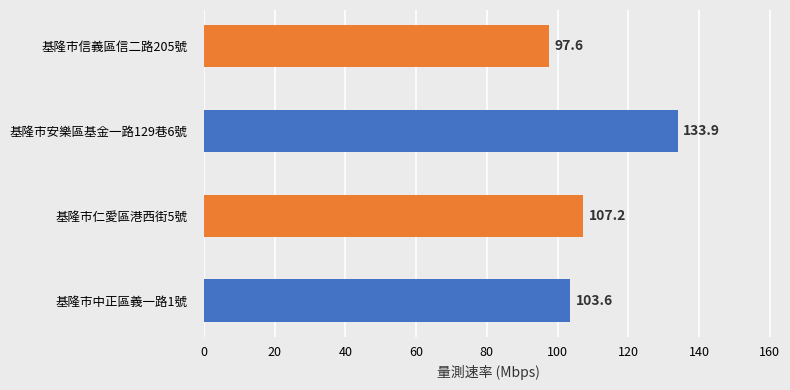

Are the bars horizontal?

Yes